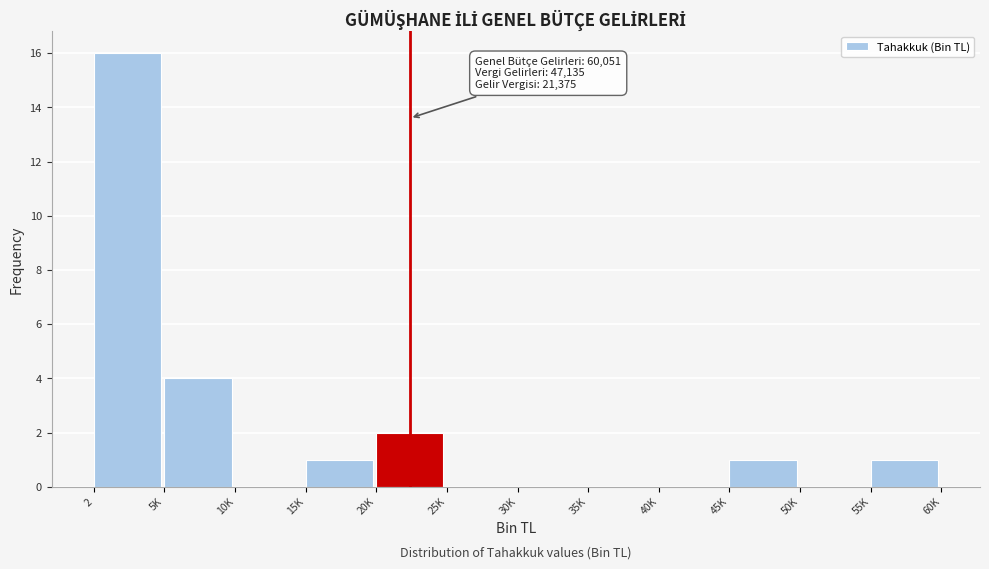

Reading left to right, extract all data points from this chart.

2=16	5K=4	10K=0	15K=1	20K=2	25K=0	30K=0	35K=0	40K=0	45K=1	50K=0	55K=1